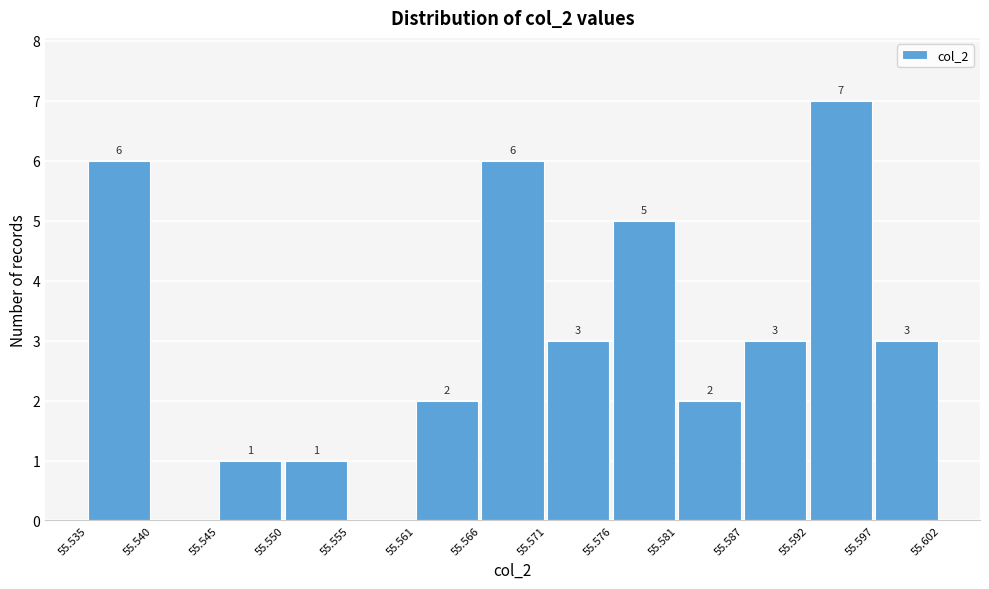

Which range on the x-axis has the tallest bar?

55.592 to 55.597